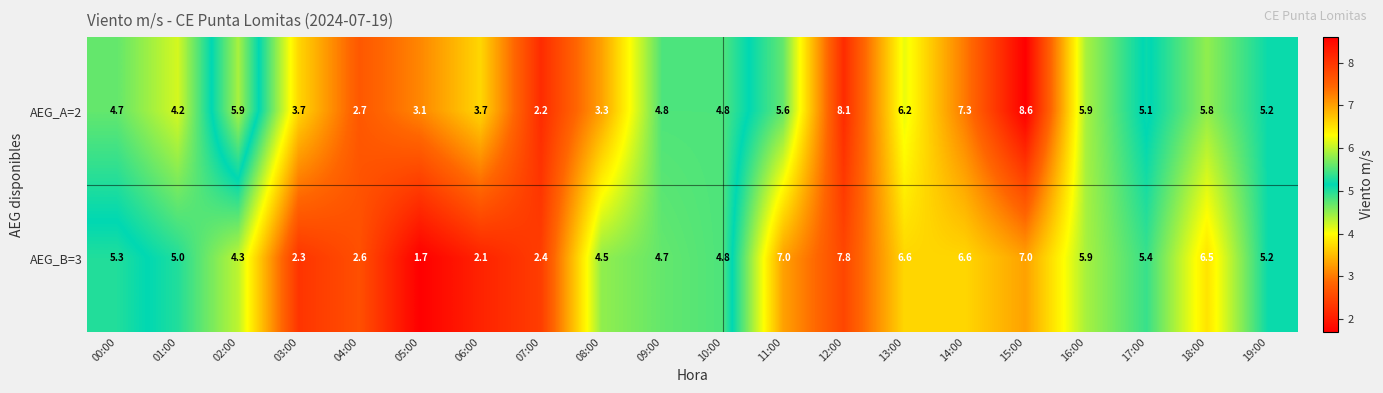

Which series has the largest range (max minus min)?

AEG_A=2